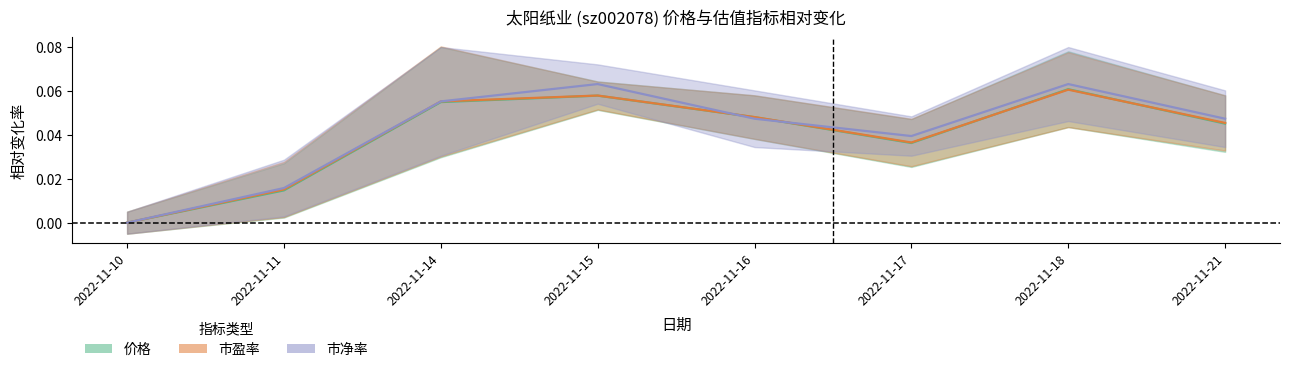

At which category does 市净率 reach its first local valley?

2022-11-17